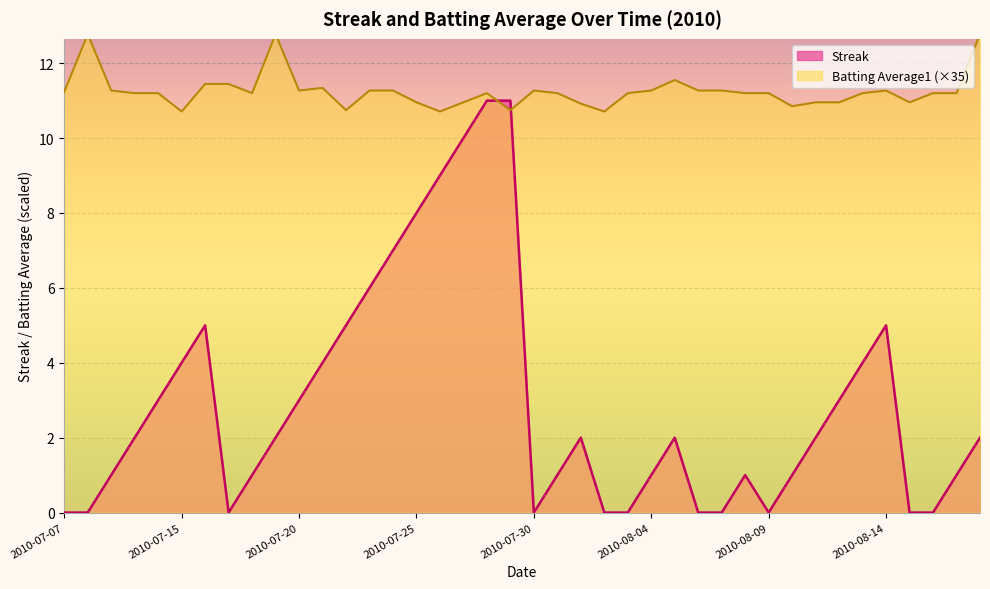

True or false: Streak and Batting Average1 cross at least once.

True